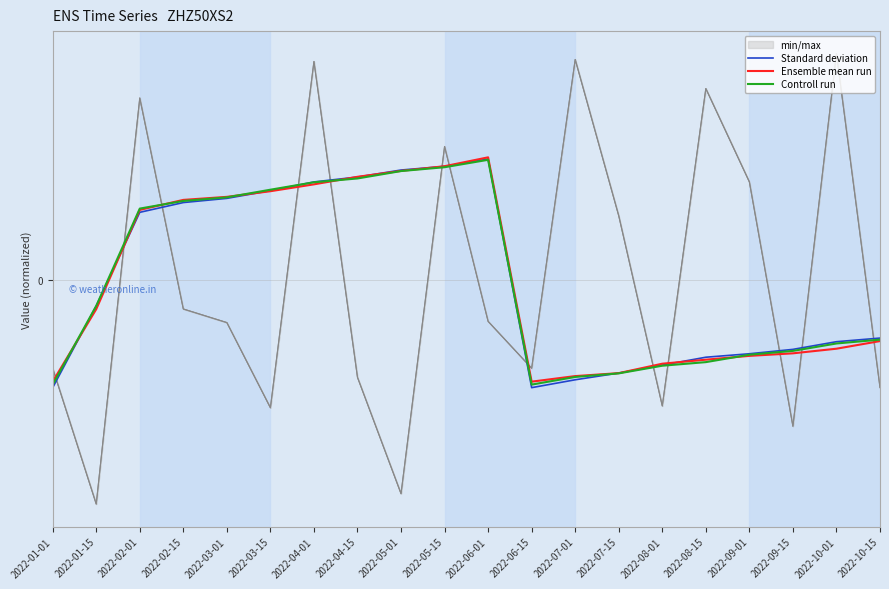

How many data points does each series have?

20